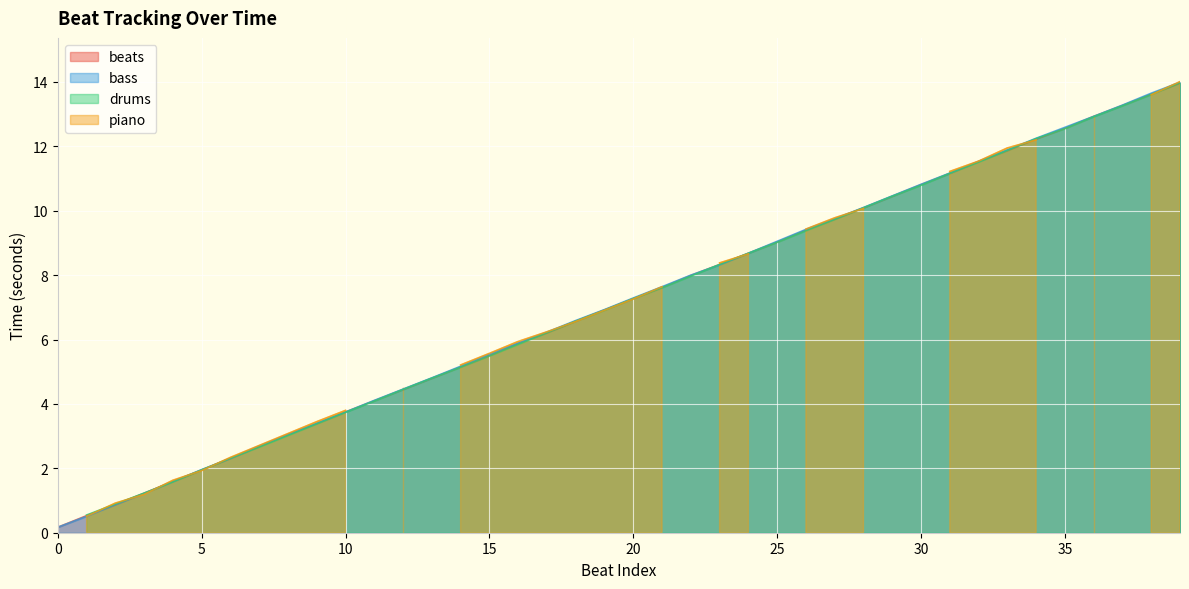

Which series has the largest total across all categories?

bass